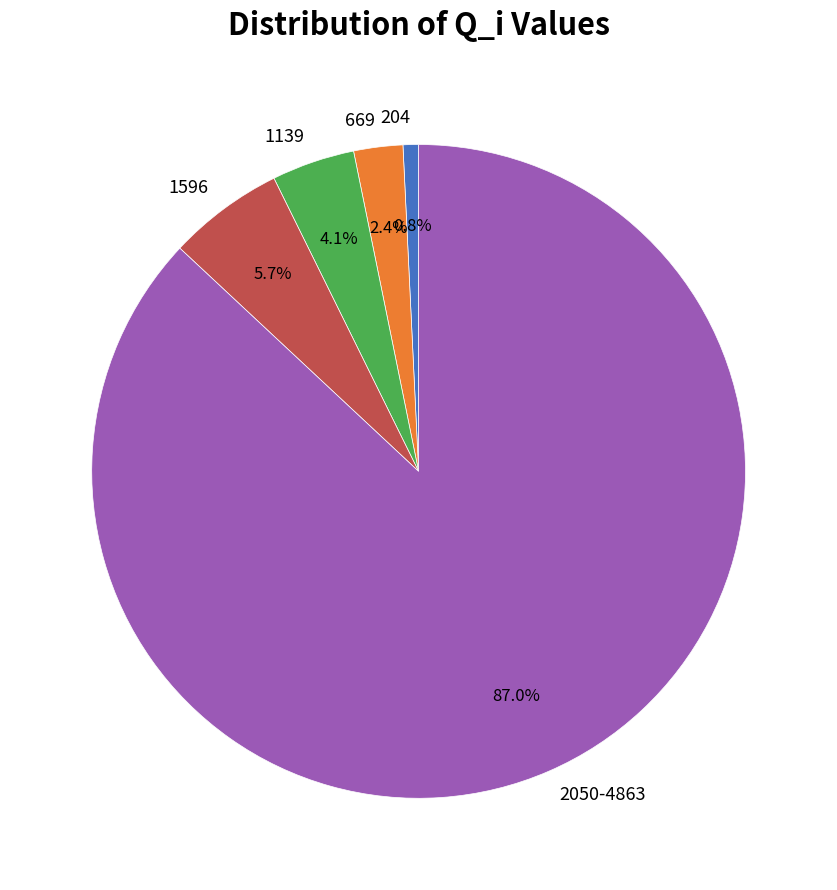

How much of the chart is everything except 2050-4863?

13.0%